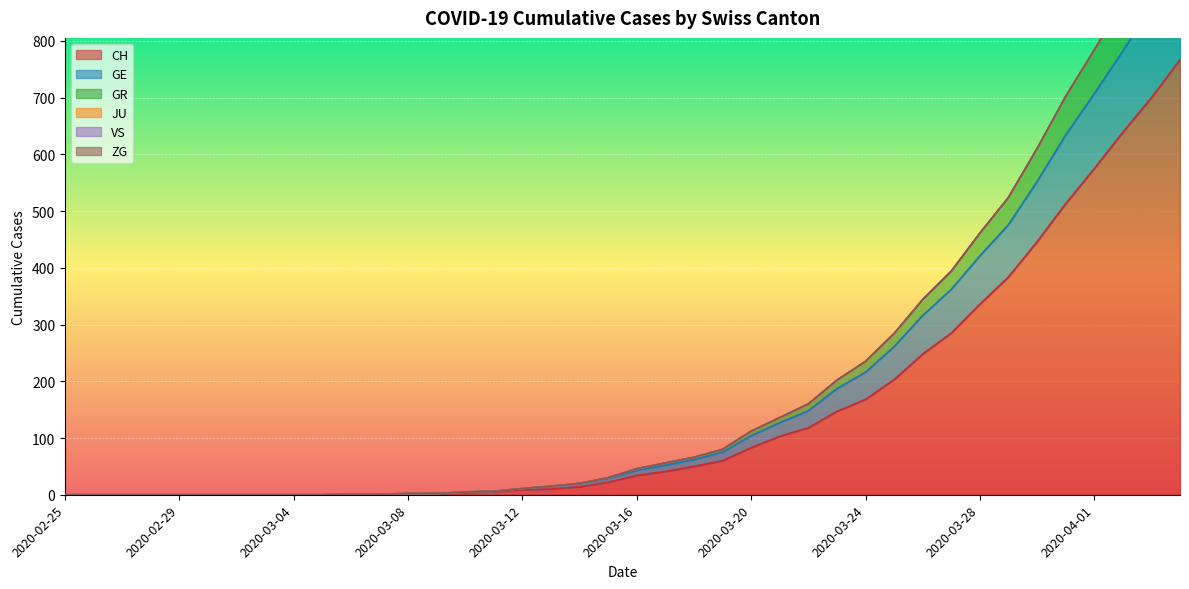

Between 2020-03-01 and 2020-03-31, which is larger?

2020-03-31